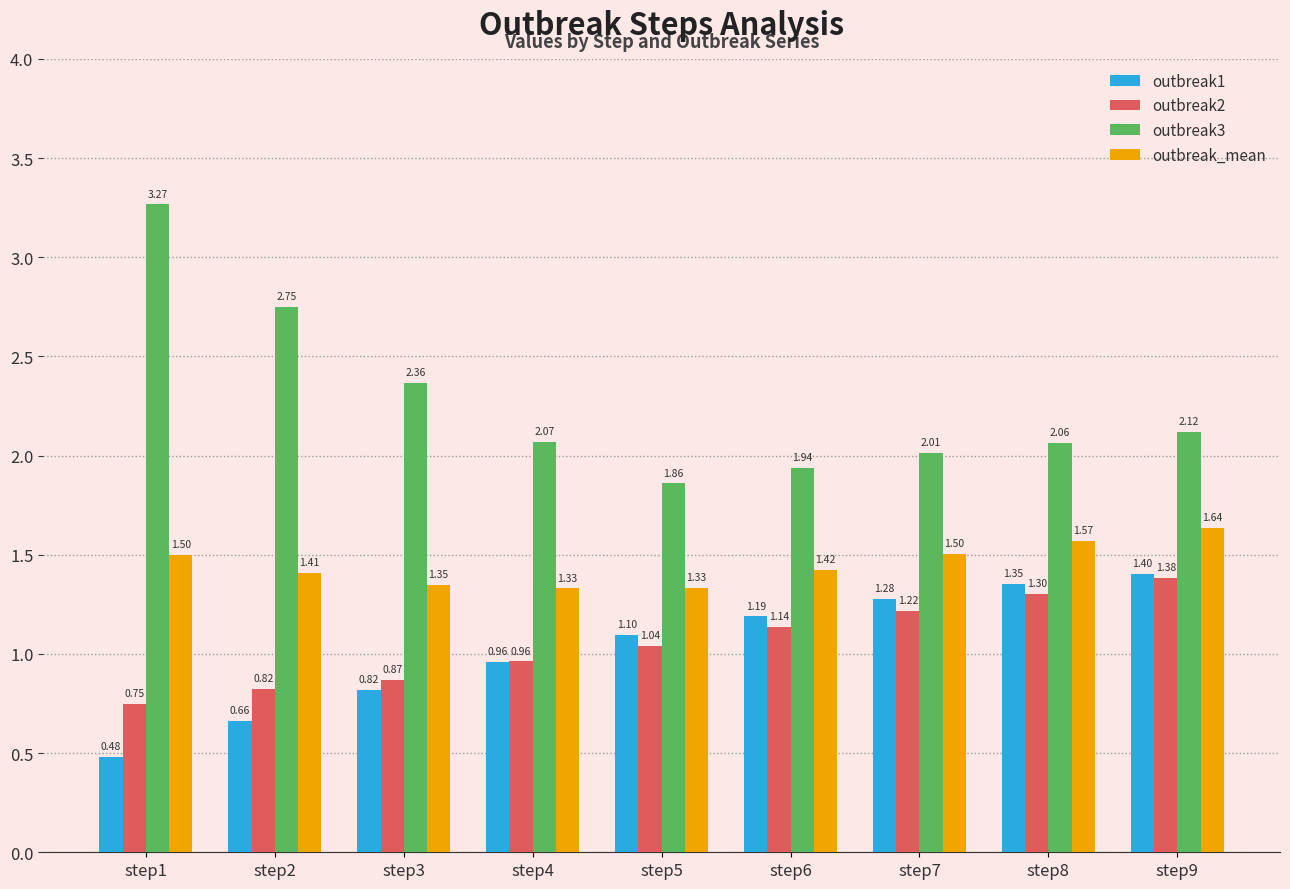

Rank the series by their maximum value, from lowest to highest.

outbreak2, outbreak1, outbreak_mean, outbreak3